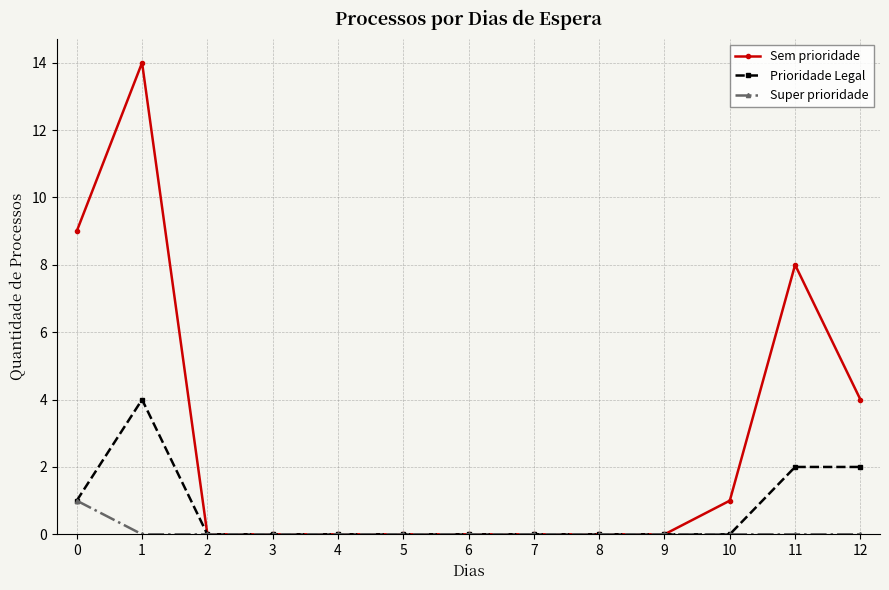

What are all the series names shown in the legend?

Sem prioridade, Prioridade Legal, Super prioridade